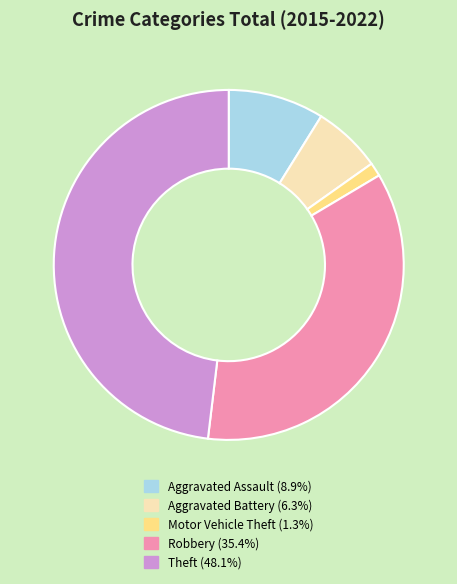

Count the number of slices in the pie.

5